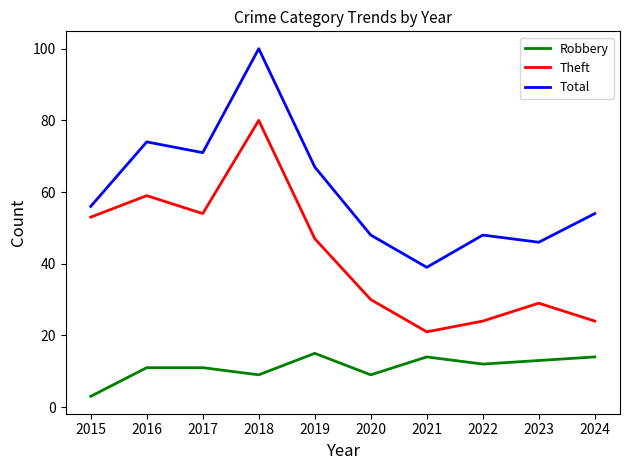

What value does the Total series have at 2018, to the nearest 5?

100